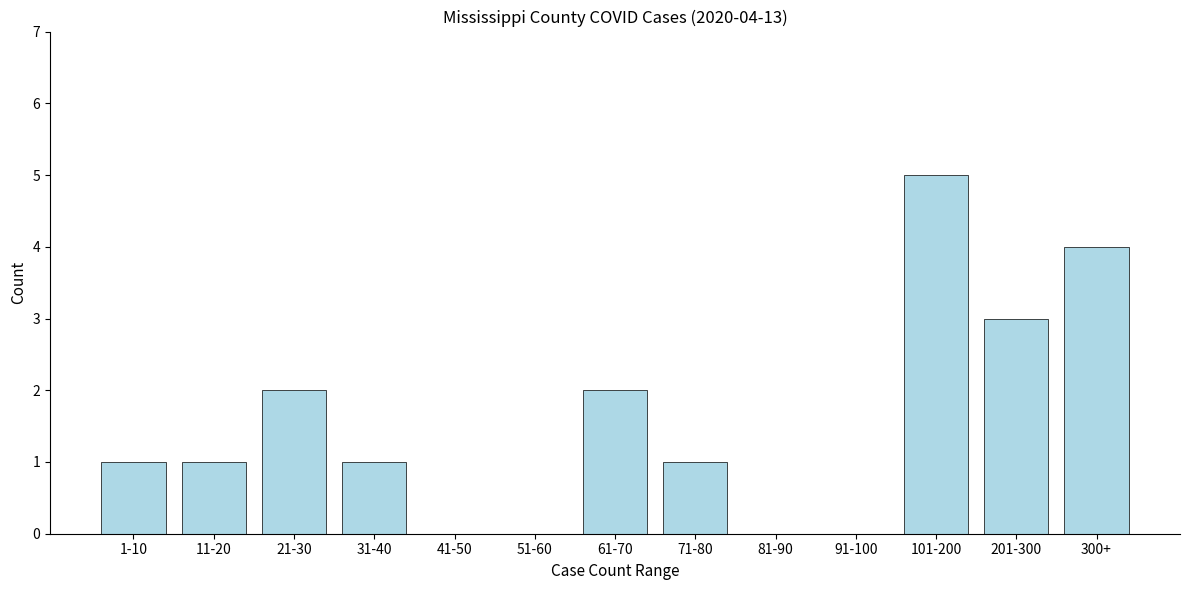

Reading left to right, transcribe all the data shown in this chart.

1-10=1	11-20=1	21-30=2	31-40=1	41-50=0	51-60=0	61-70=2	71-80=1	81-90=0	91-100=0	101-200=5	201-300=3	300+=4